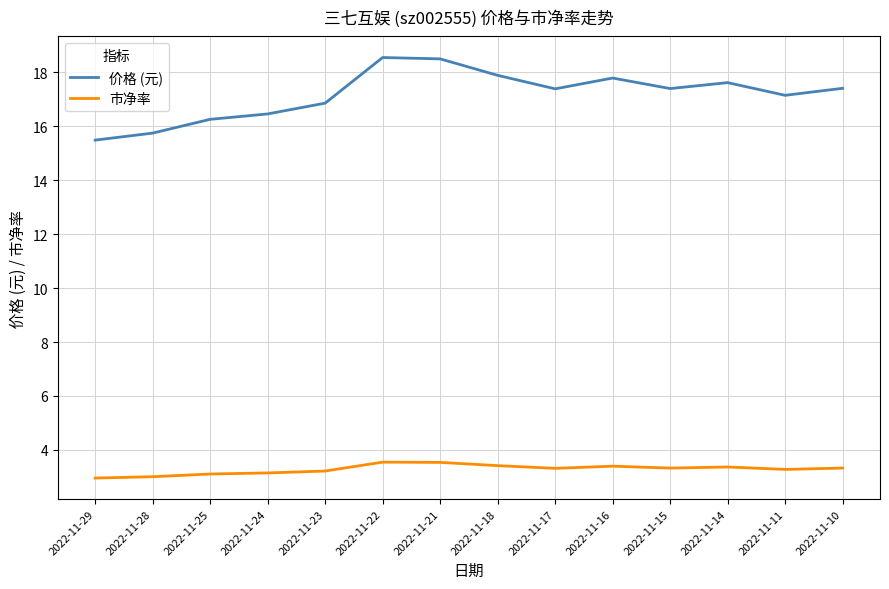

In 市净率, how many points are lower than both neighbors (excluding endpoints)?

3